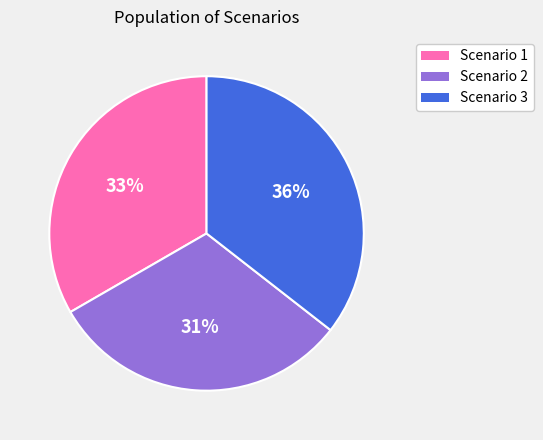

Which slice is the largest?

Scenario 3